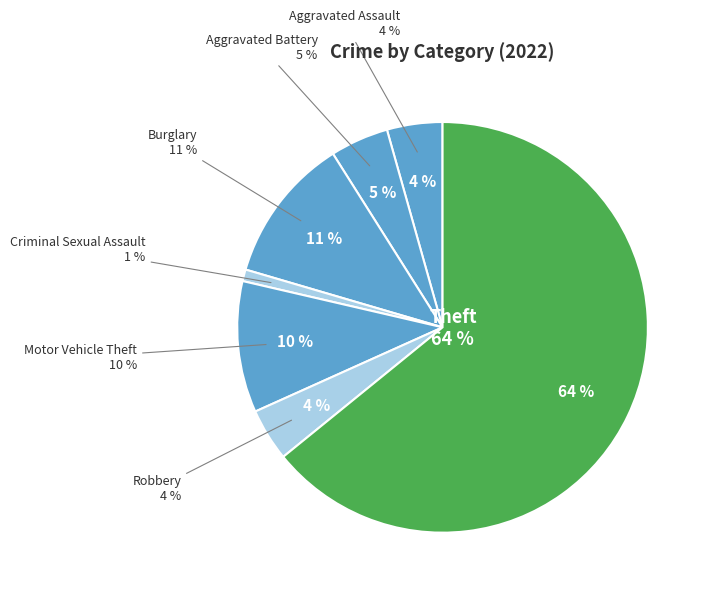

Which slice represents more than half of the pie?

Theft